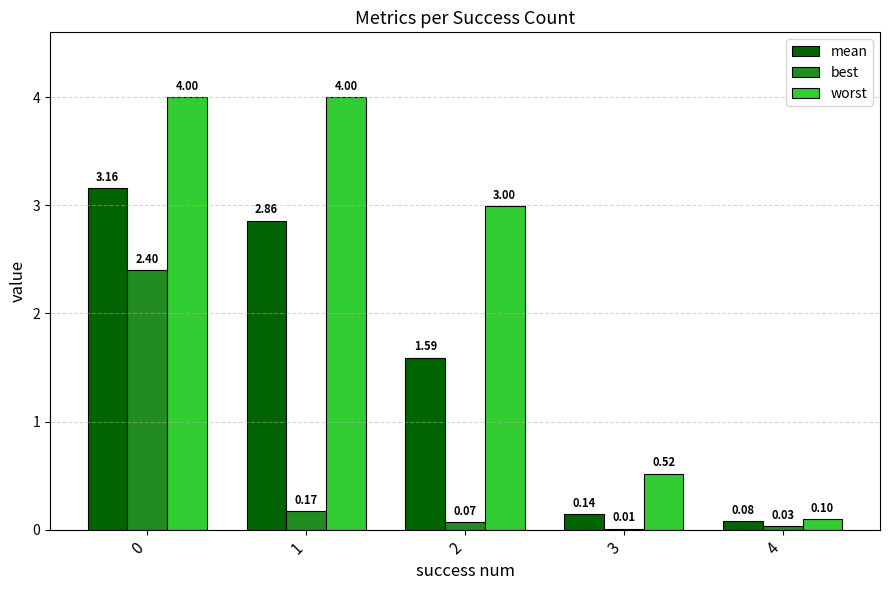

Which series has the largest total across all categories?

worst